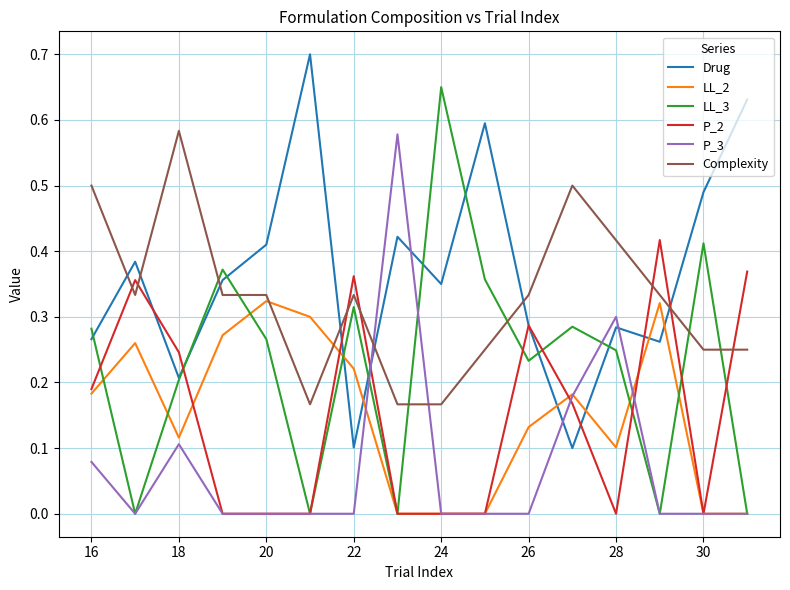

How many intersections are there between LL_2 and Drug?

6